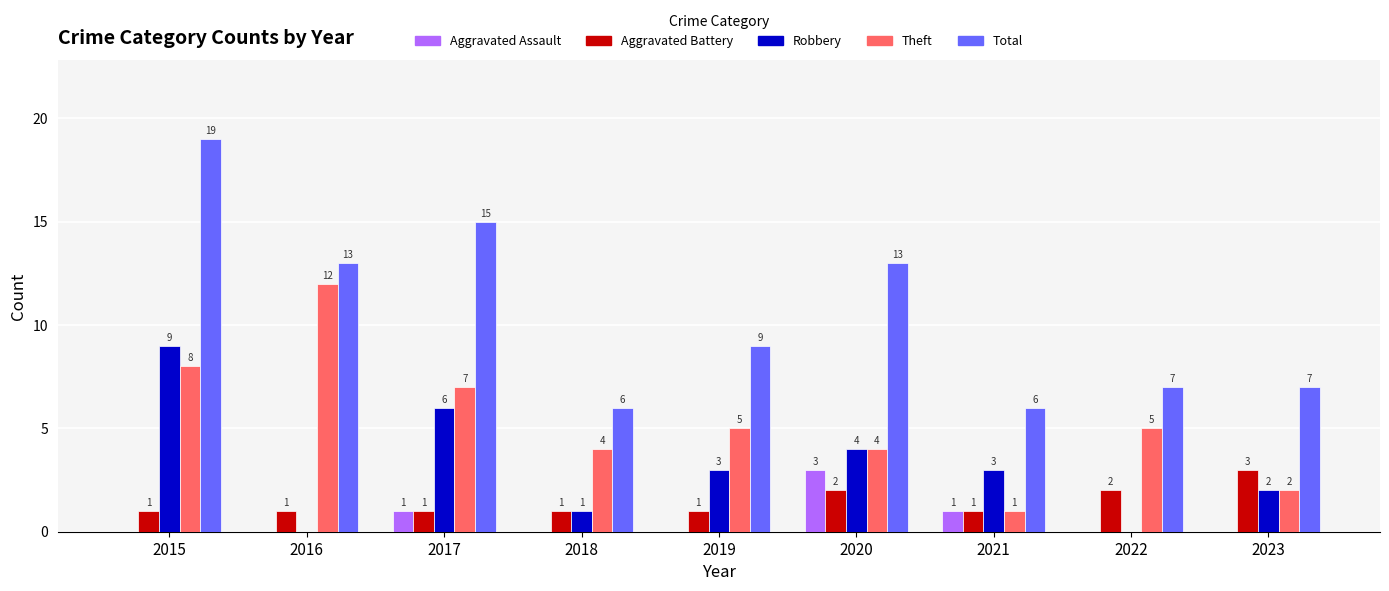

How many data points does each series have?

9